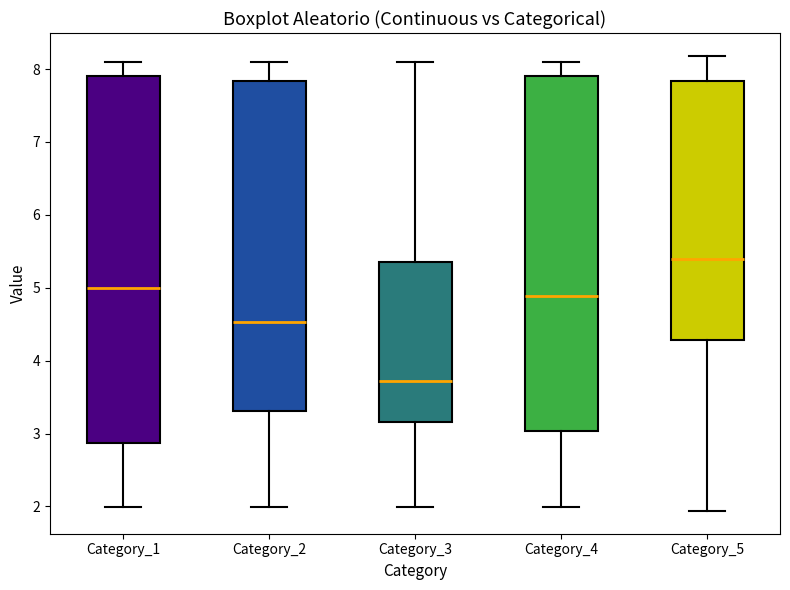

Reading left to right, transcribe this box plot: for each box, give where its median line is, the range the box spans, and where its two whiskers end, as read against the y-axis. The values are not printed on the chart, so give them approximately, as read against the axis.

Category_1: median 5.0, box 2.9 to 7.9, whiskers 2.0 to 8.1
Category_2: median 4.5, box 3.3 to 7.8, whiskers 2.0 to 8.1
Category_3: median 3.7, box 3.2 to 5.4, whiskers 2.0 to 8.1
Category_4: median 4.9, box 3.0 to 7.9, whiskers 2.0 to 8.1
Category_5: median 5.4, box 4.3 to 7.8, whiskers 1.9 to 8.2